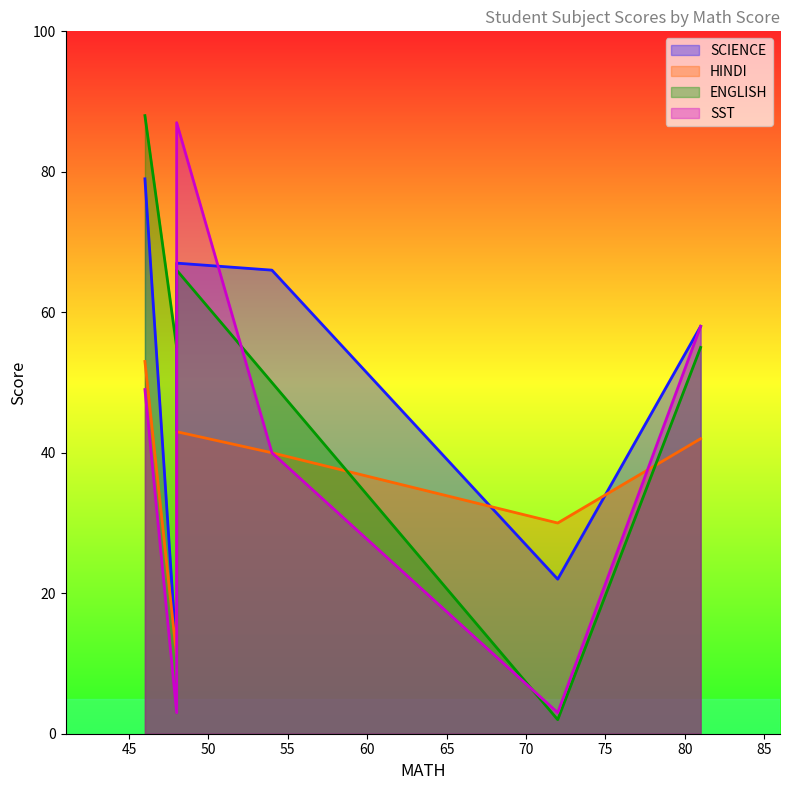

How many values in the HINDI series are below 42?

3